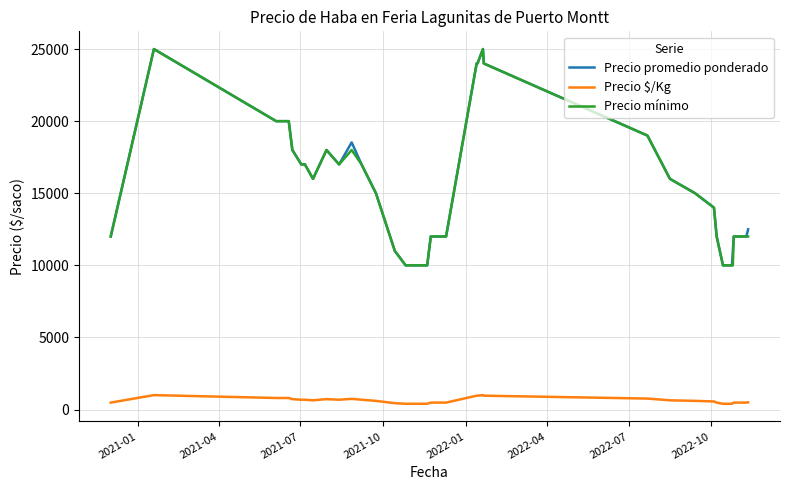

True or false: Precio mínimo and Precio $/Kg intersect in this chart.

False